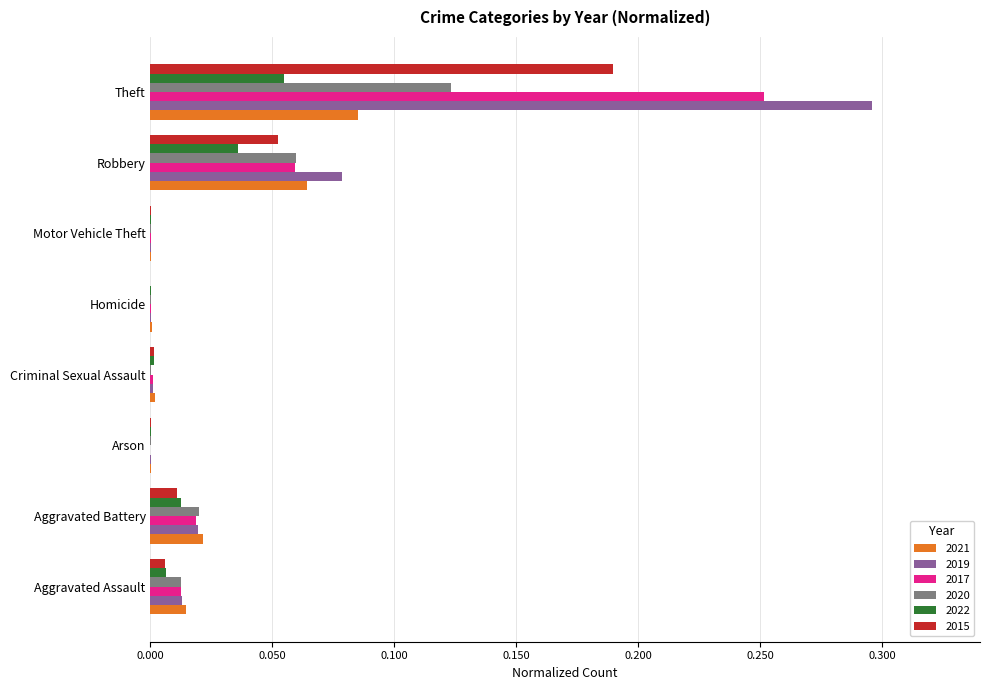

Is the value of 2019 at Robbery greater than the value of 2022 at Theft?

Yes